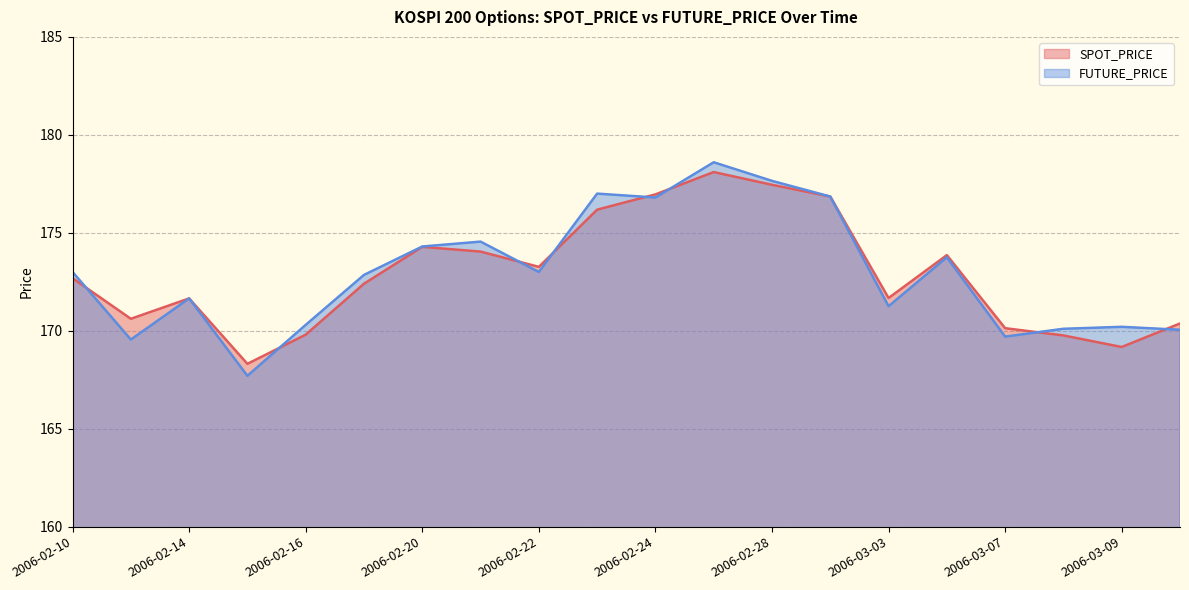

What is the label of the 6th point from the left?

2006-02-17